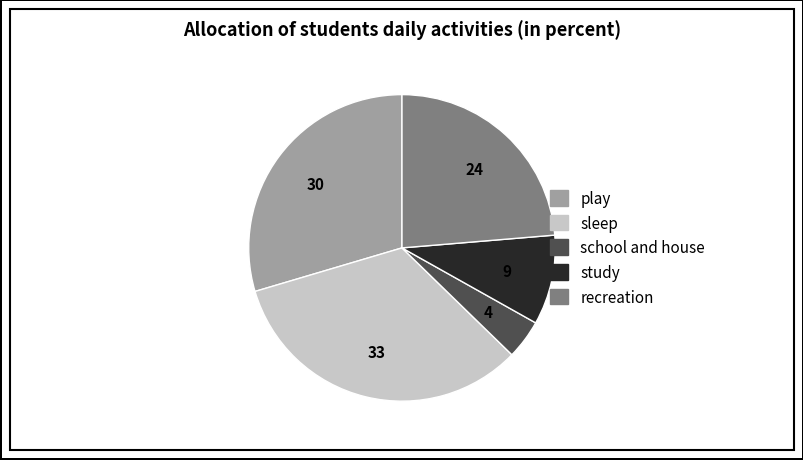

Rank the categories by value from lowest to highest.

school and house, study, recreation, play, sleep